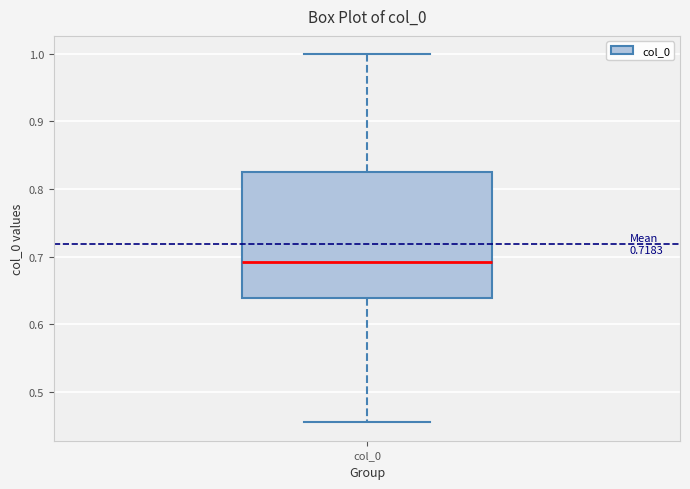

Transcribe this box plot: give where the median line is, the range the box spans, and where the two whiskers end, as read against the y-axis. The values are not printed on the chart, so give them approximately, as read against the axis.

median 0.69, box 0.64 to 0.82, whiskers 0.46 to 1.00